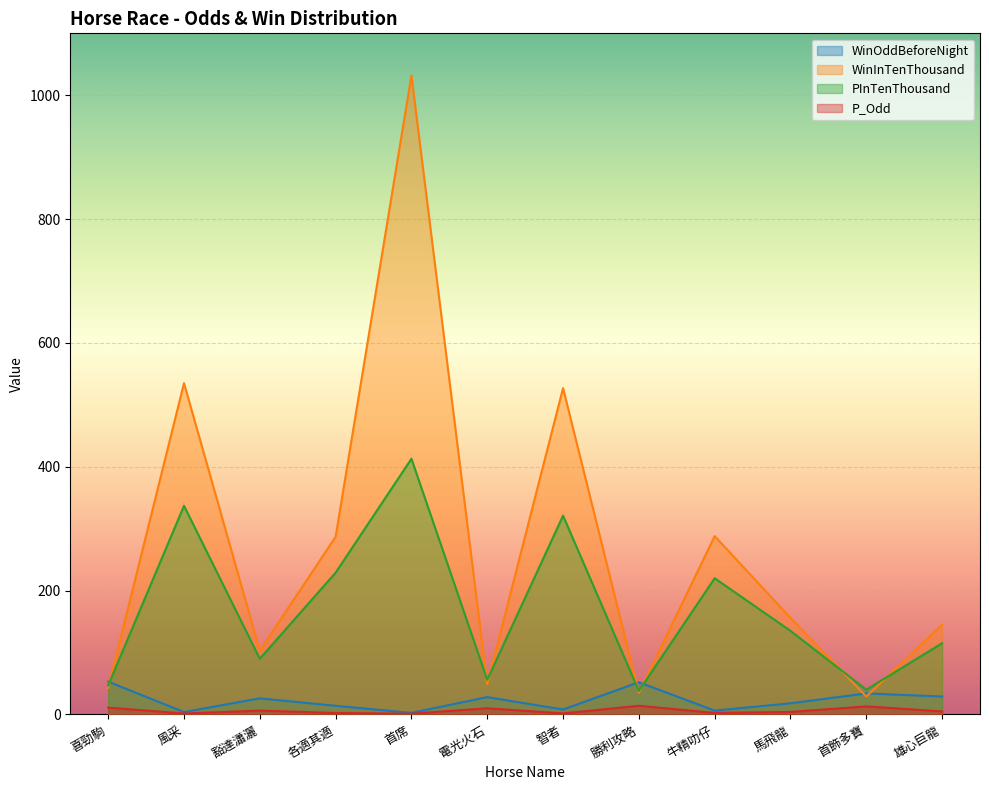

Does the chart display data point markers on the line(s)?

No